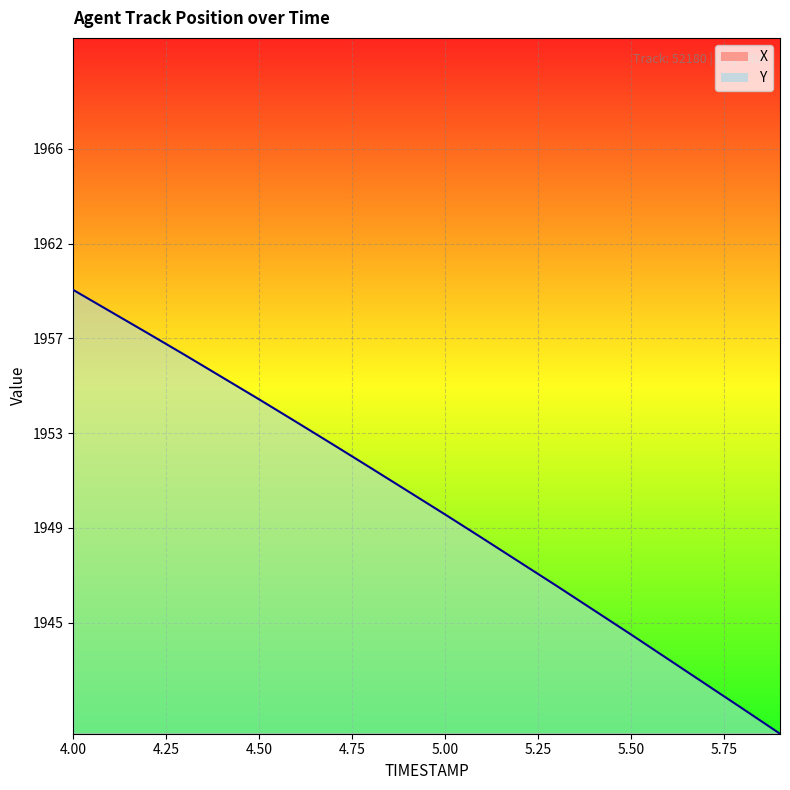

What is the value of the Y point at the 3rd from the left?

1958.2